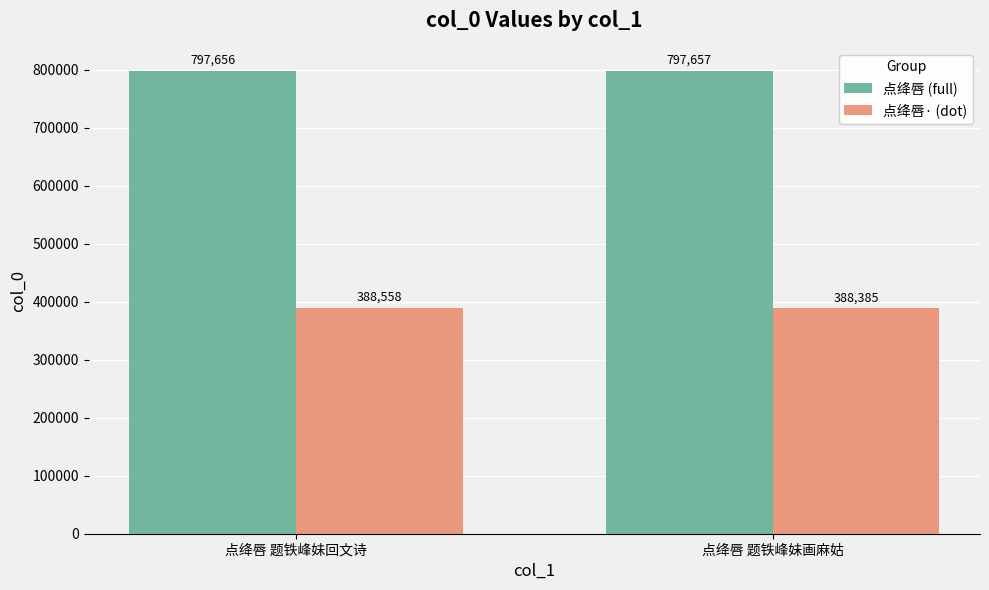

How many series are shown in this chart?

2